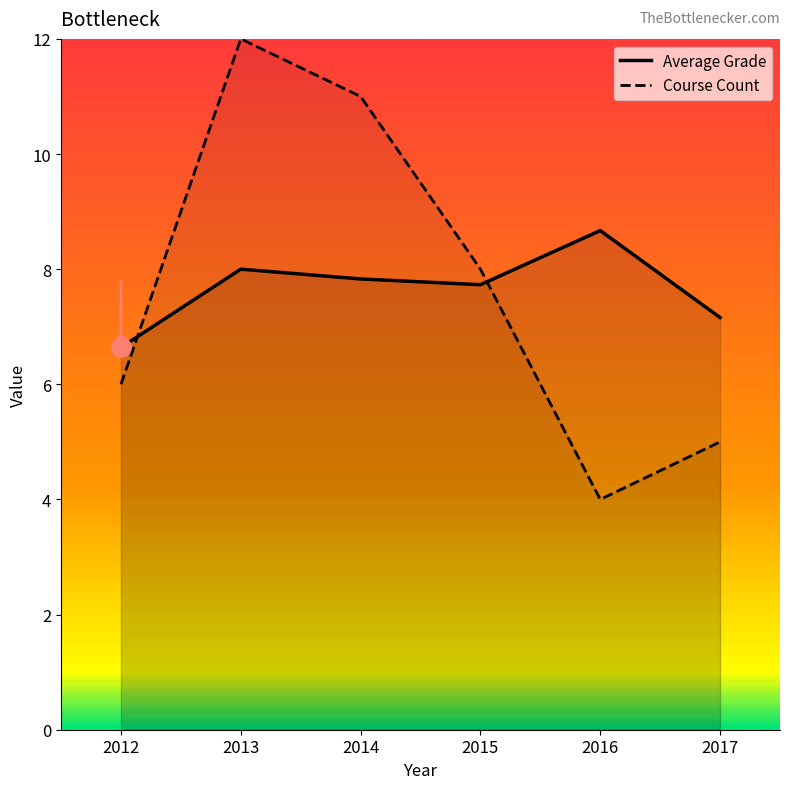

After their last crossing, which series has the higher values: Average Grade or Course Count?

Average Grade